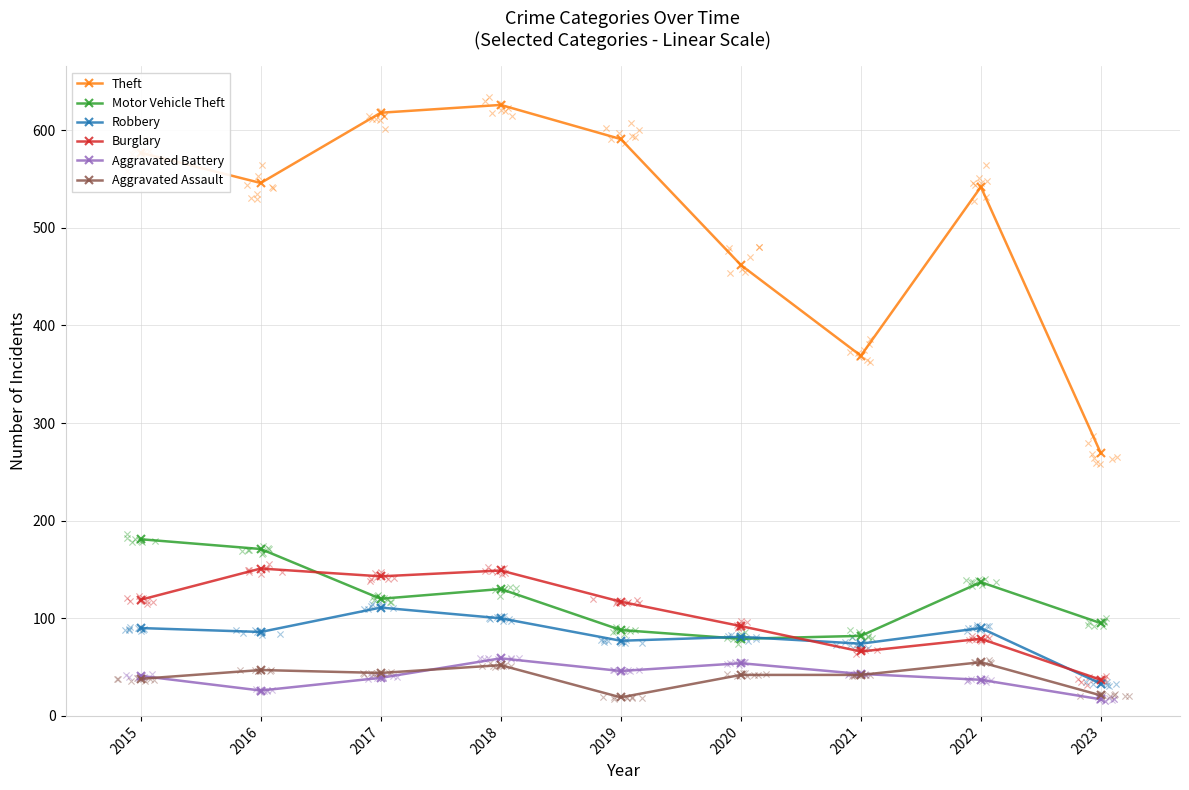

Which series has the largest total across all categories?

Theft